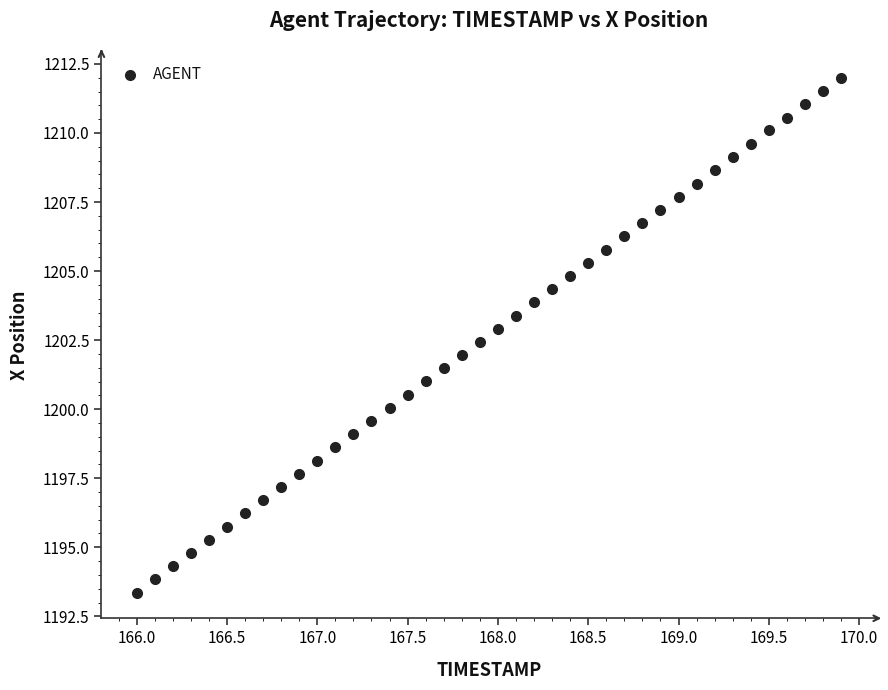

What is the range of X values (max minus min)?

3.9